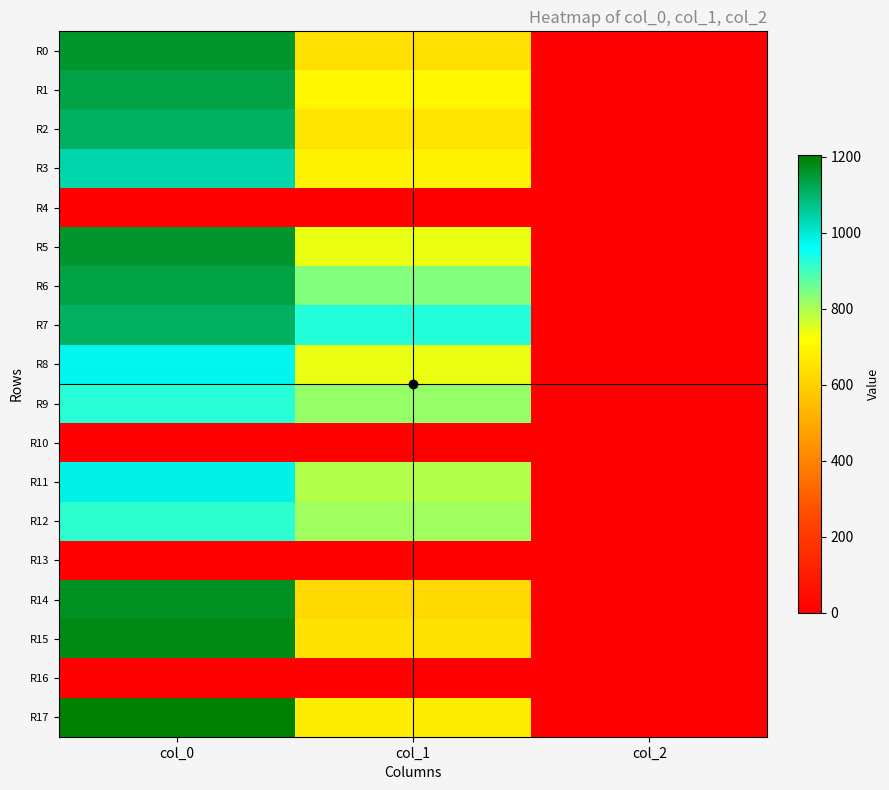

What is the maximum value shown in the chart?

1203.3